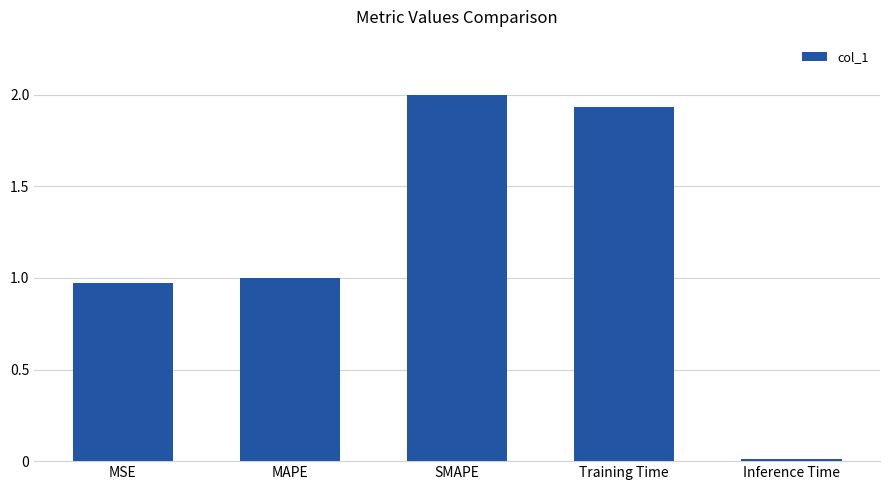

Count the number of data series in this chart.

1